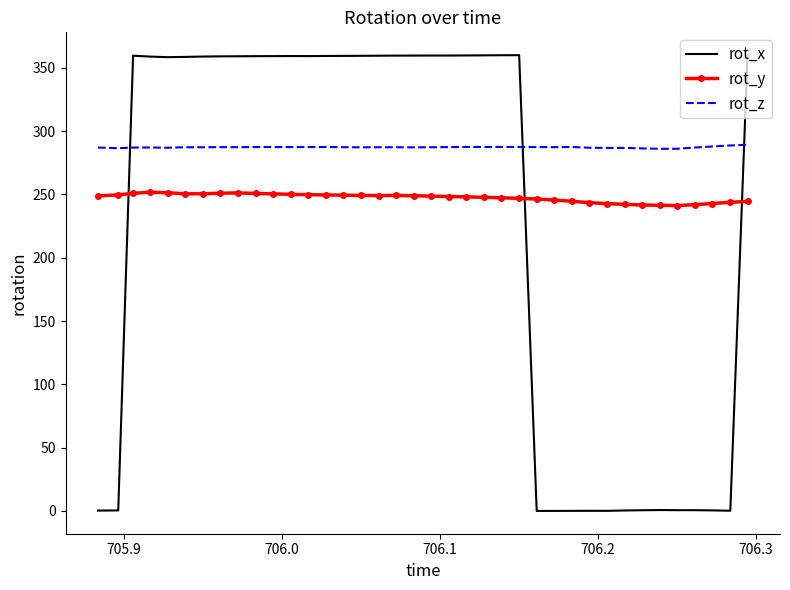

True or false: rot_y and rot_z intersect in this chart.

False